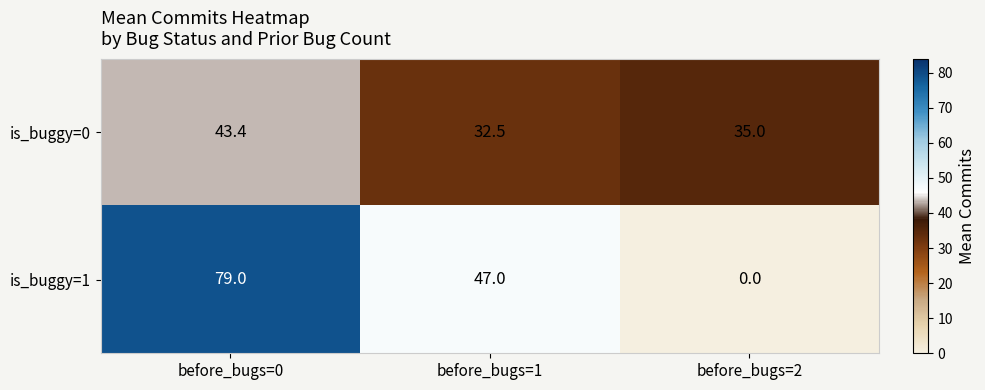

Count the number of categories in the chart.

3